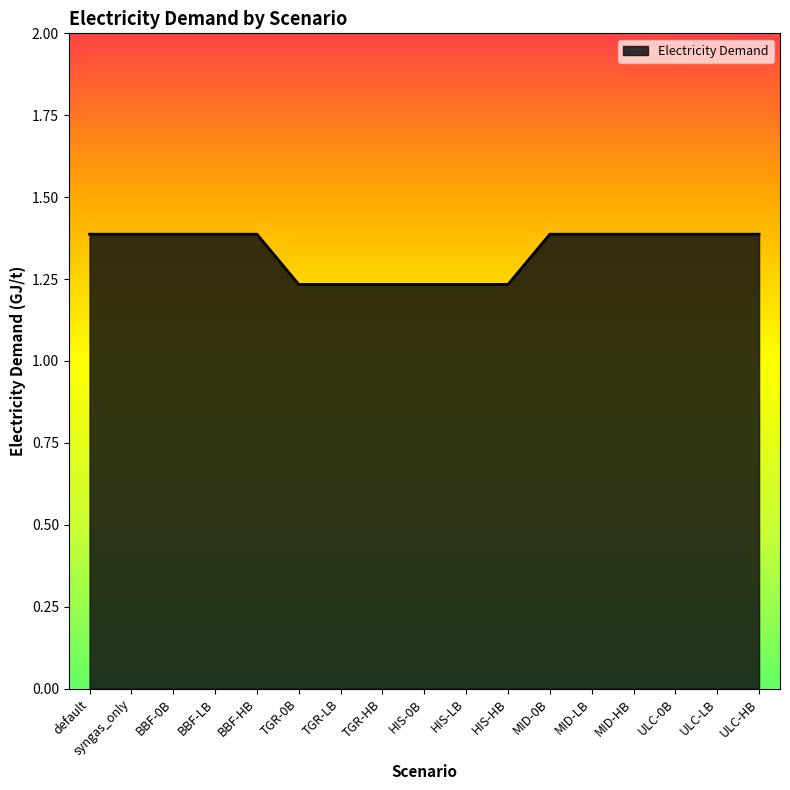

What is the maximum value shown in the chart?

1.4